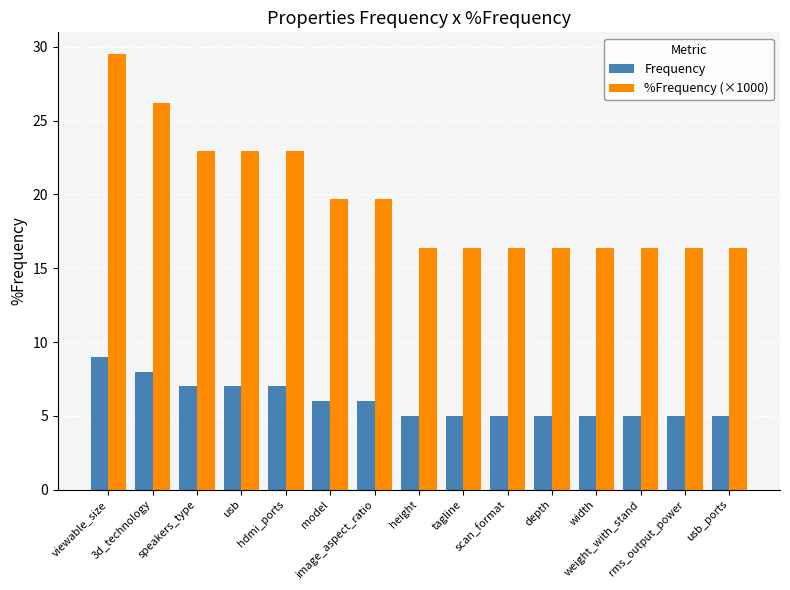

List the series in order of their overall mean, lowest first.

Frequency, %Frequency (×1000)